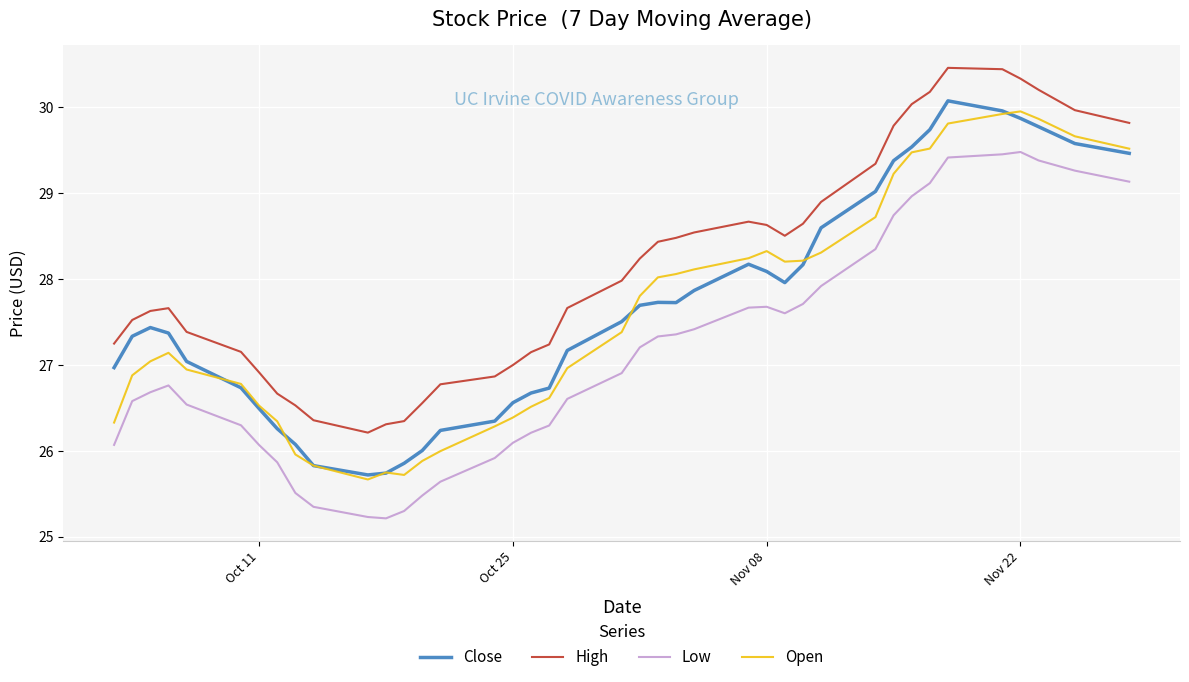

What is the minimum value shown in the chart?

25.2